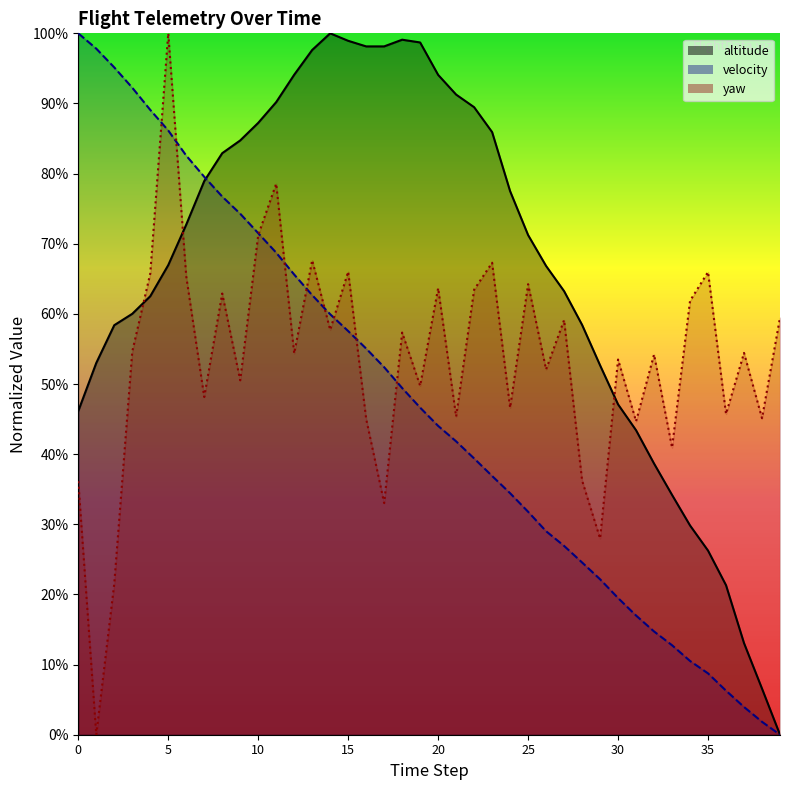

What is the value of the velocity point at the 13th from the left?

65.6